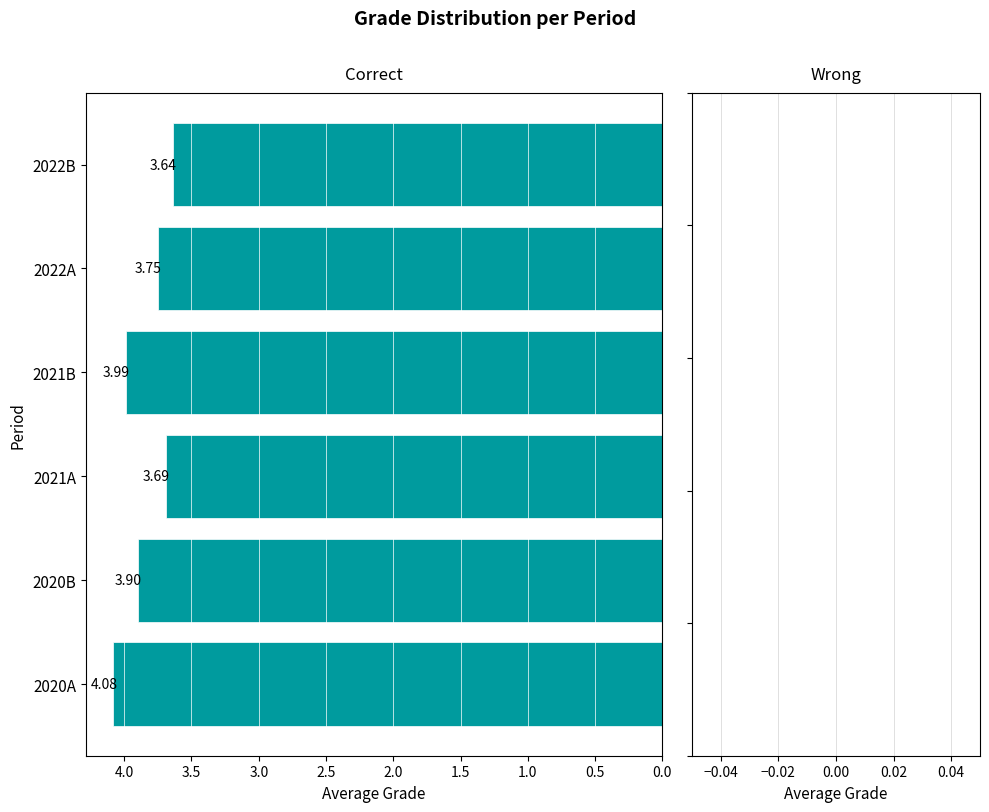

What is the change in value from 2020A to 2022B?

-0.4